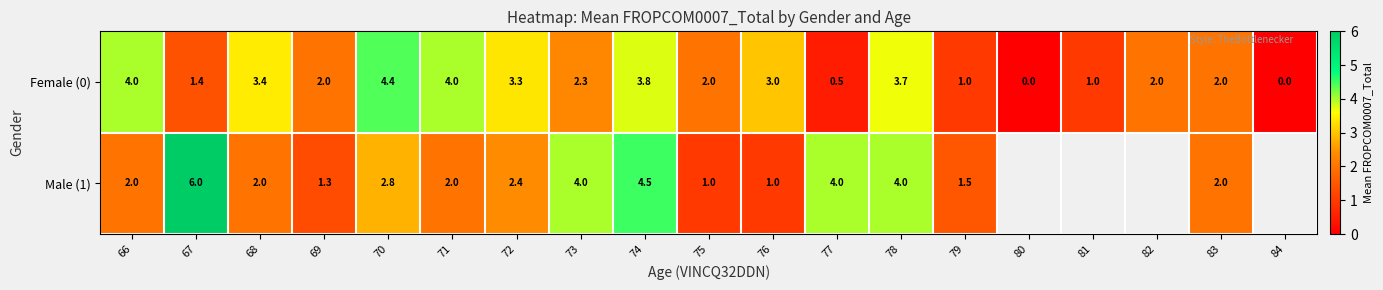

Which series changed the most between 67 and 74?

Female (0)